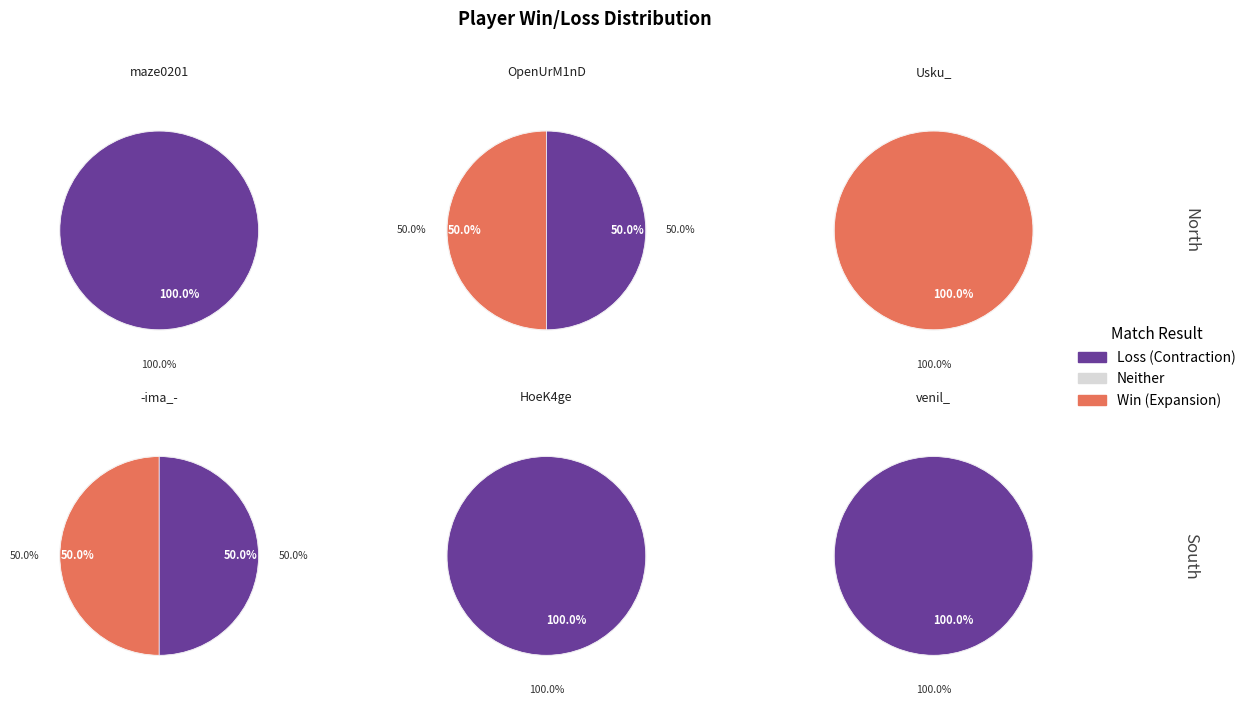

How much of the chart is everything except HoeK4ge?

100.0%